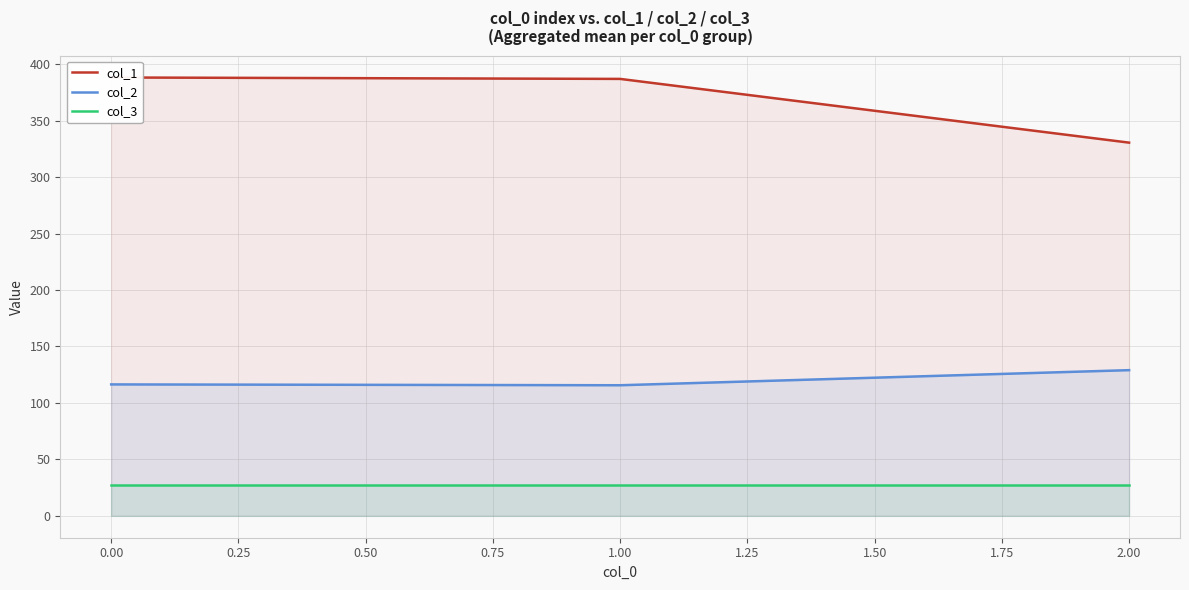

The col_3 series shows 47.3 at 0.00. True or false?

False